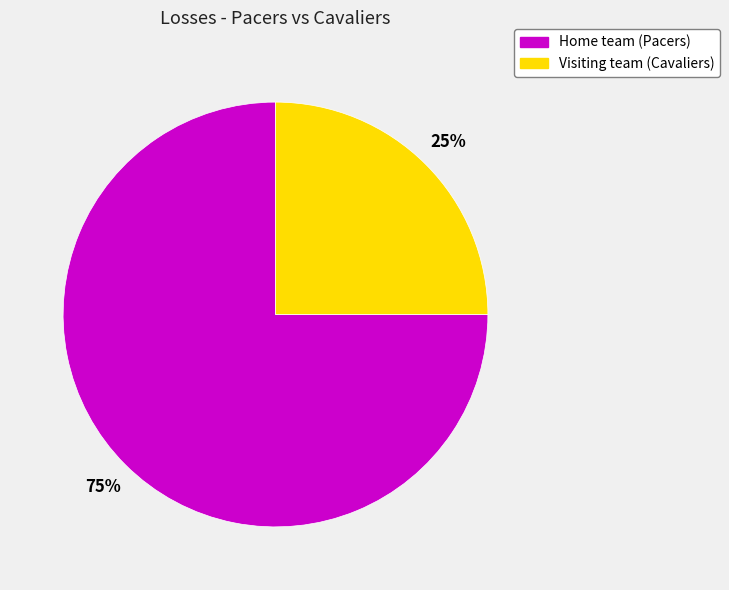

Is there a majority slice in this chart?

Yes